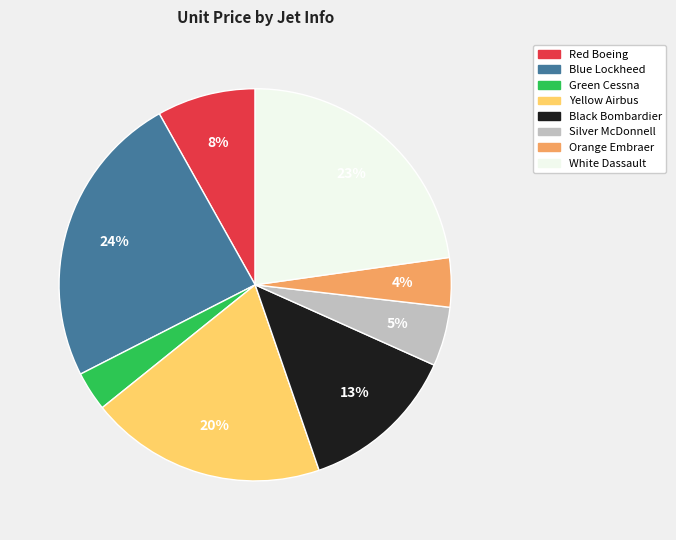

True or false: Yellow Airbus accounts for 20% of the total.

True